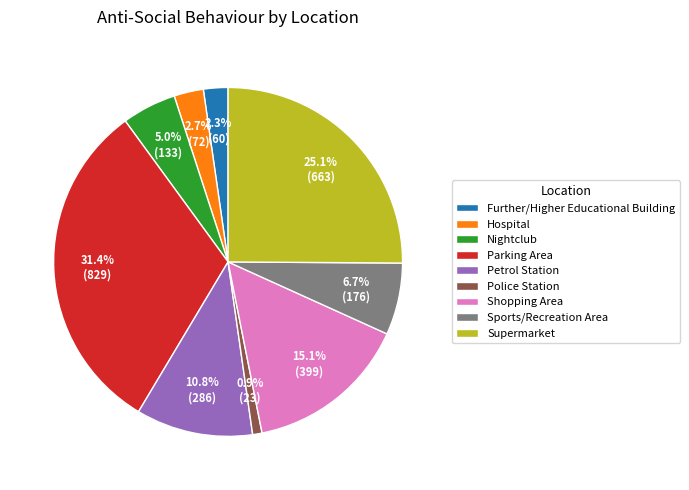

To the nearest percent, what is the combined percentage of Hospital and Petrol Station?

14%